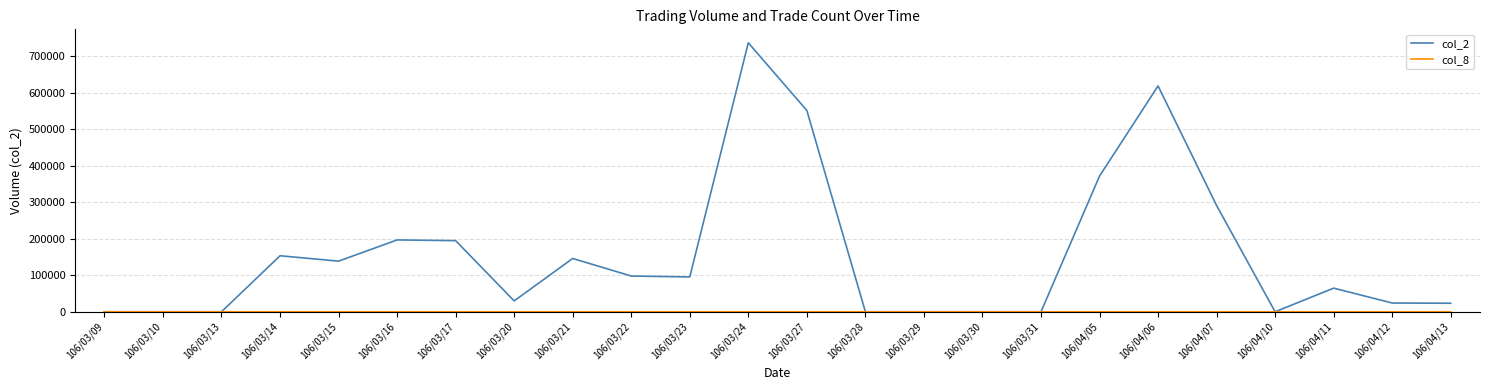

Which series has the largest range (max minus min)?

col_2